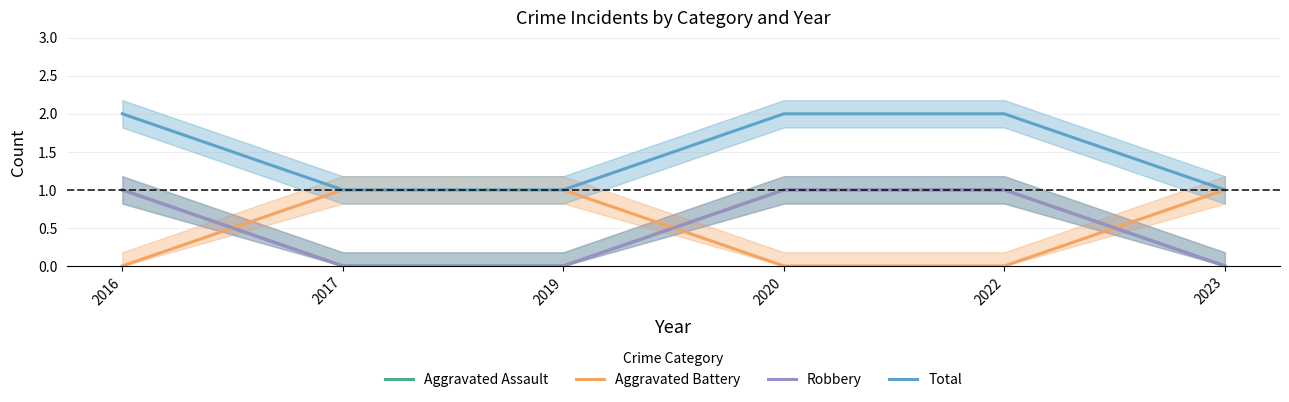

What is the highest value of the Aggravated Assault series?

1